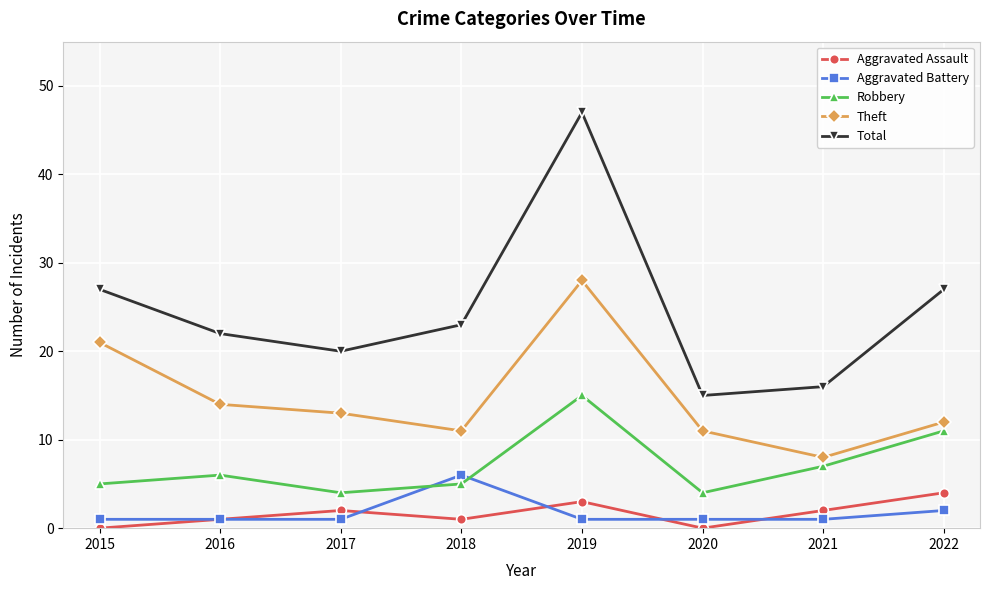

Is this an area chart (filled region under the line)?

No